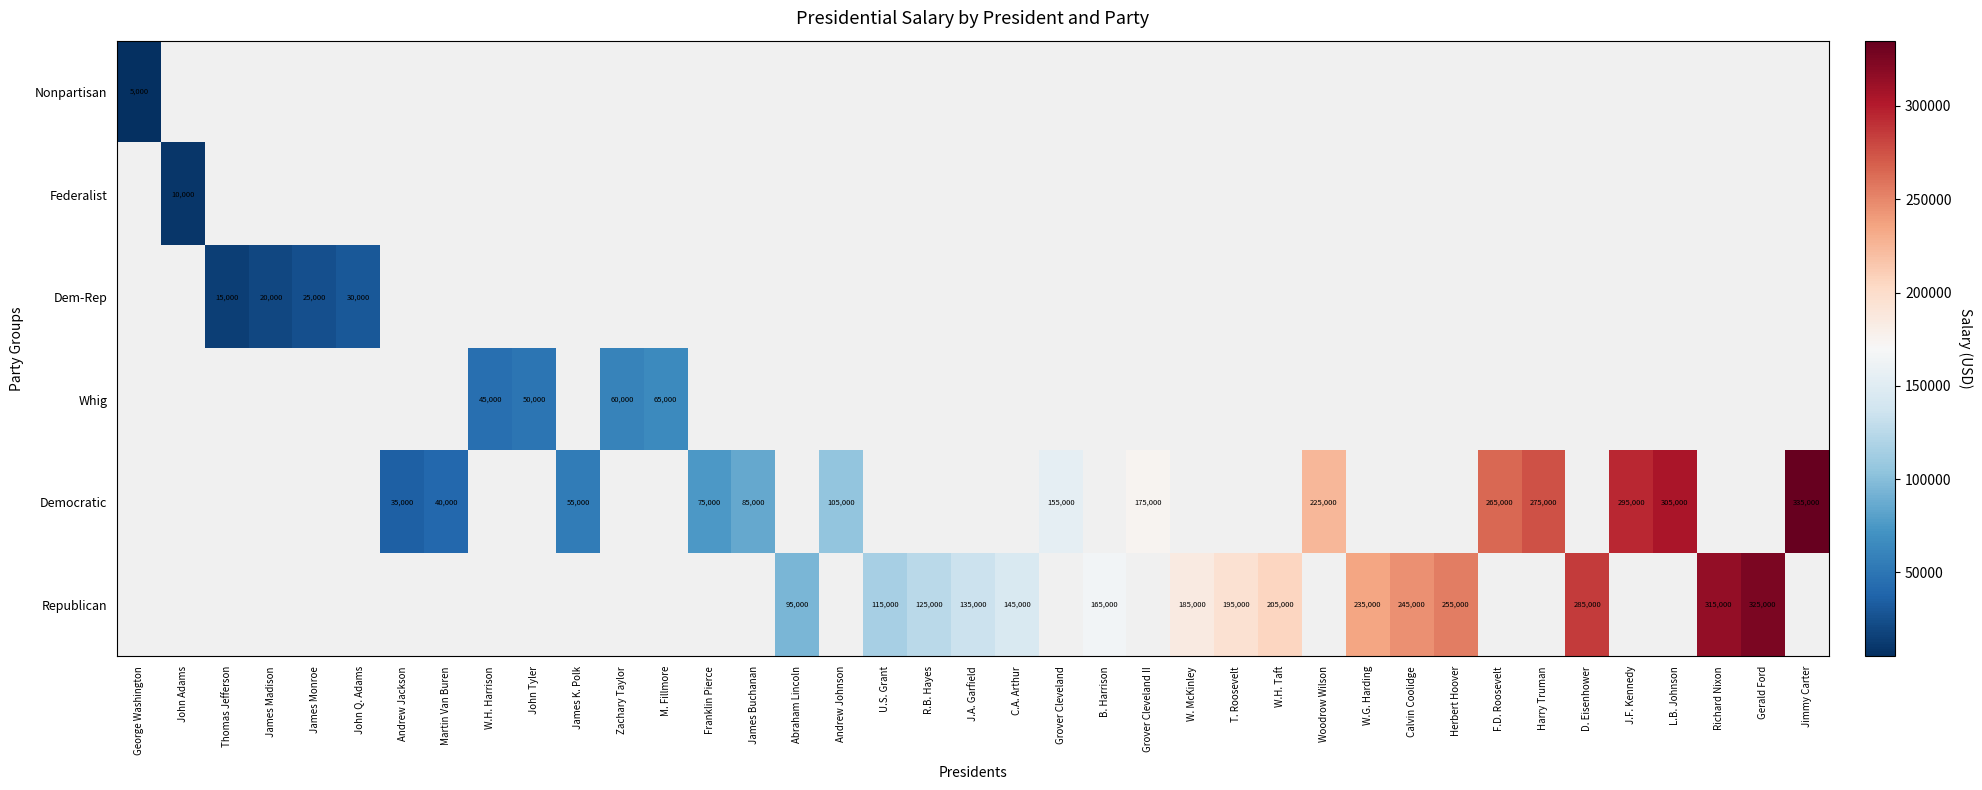

At how many categories does at least one series exceed 141093?

19